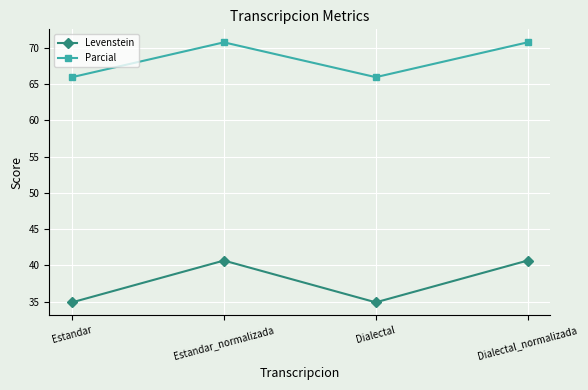

Between Estandar and Estandar_normalizada, which series saw the biggest shift?

Levenstein